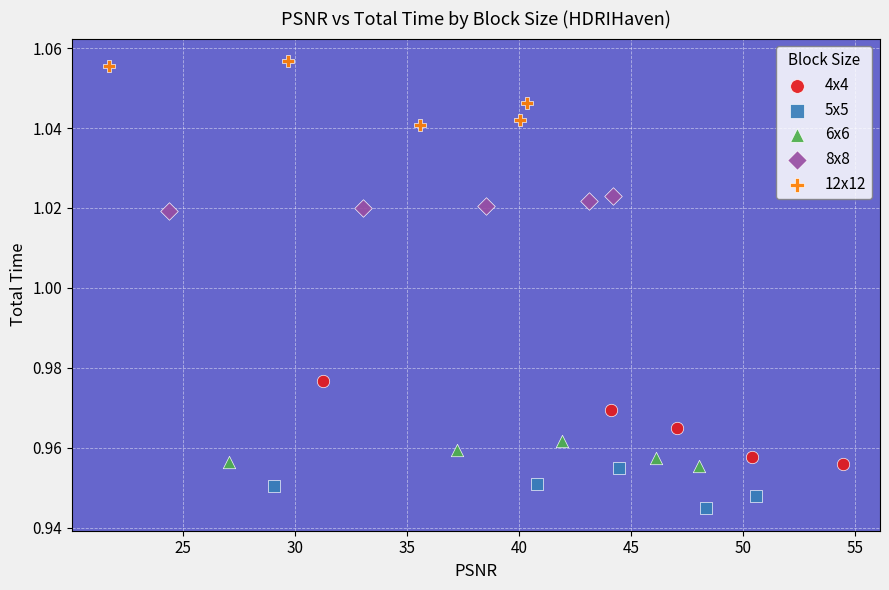

What are all the series names shown in the legend?

4x4, 5x5, 6x6, 8x8, 12x12